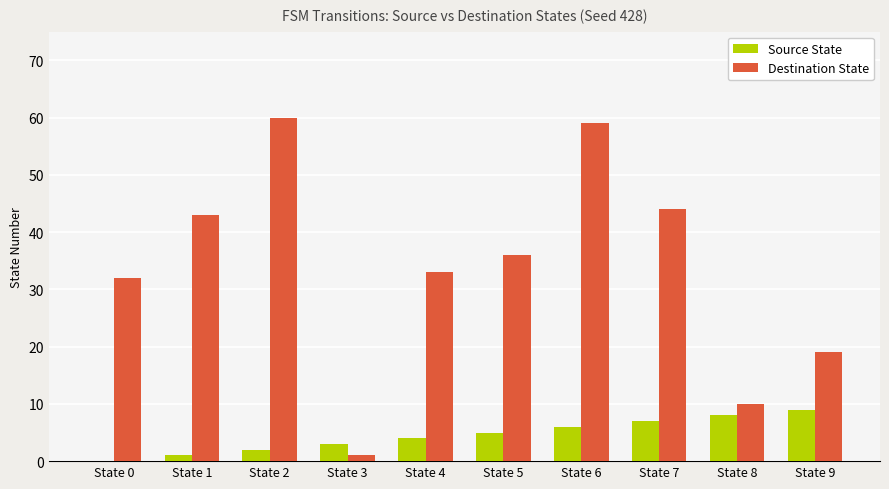

What is the greatest value displayed?

60